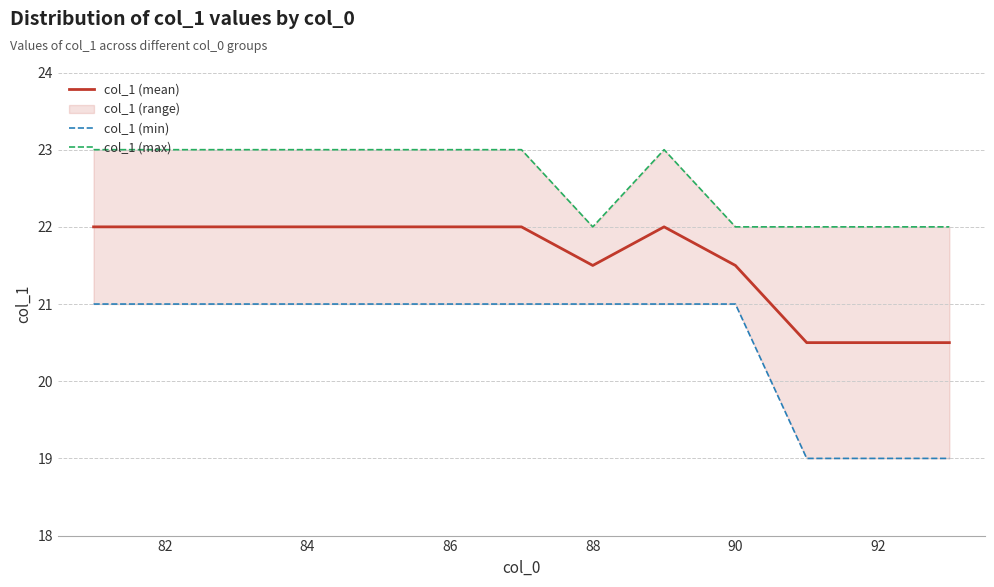

What is the maximum value for col_1 (mean)?

22.0